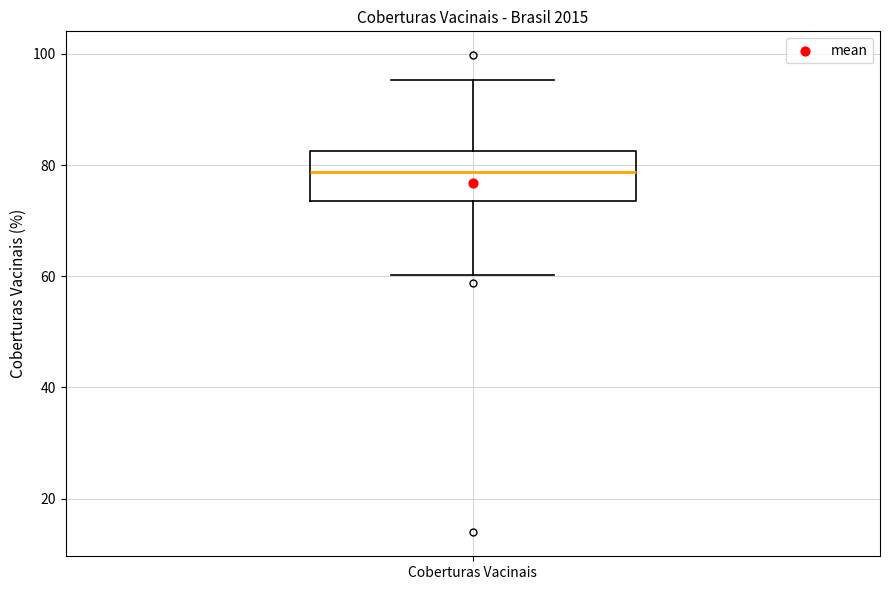

Where does the median line of the box for Coberturas Vacinais sit on the y-axis? The values are not printed on the chart, so give them approximately, as read against the axis.

78